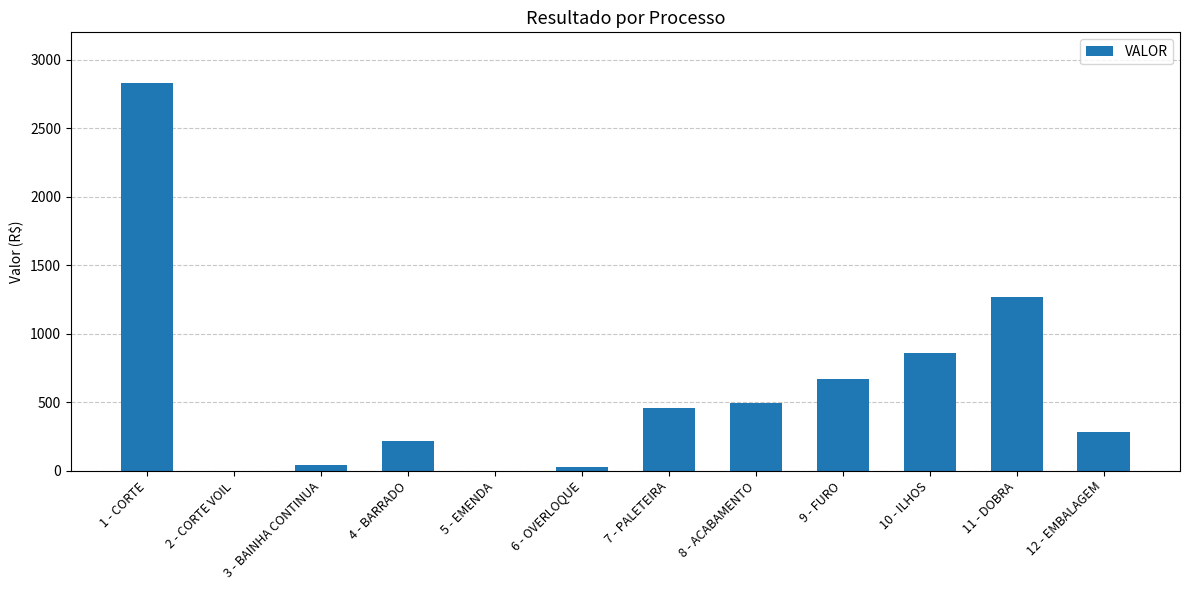

How many values exceed 457?

6